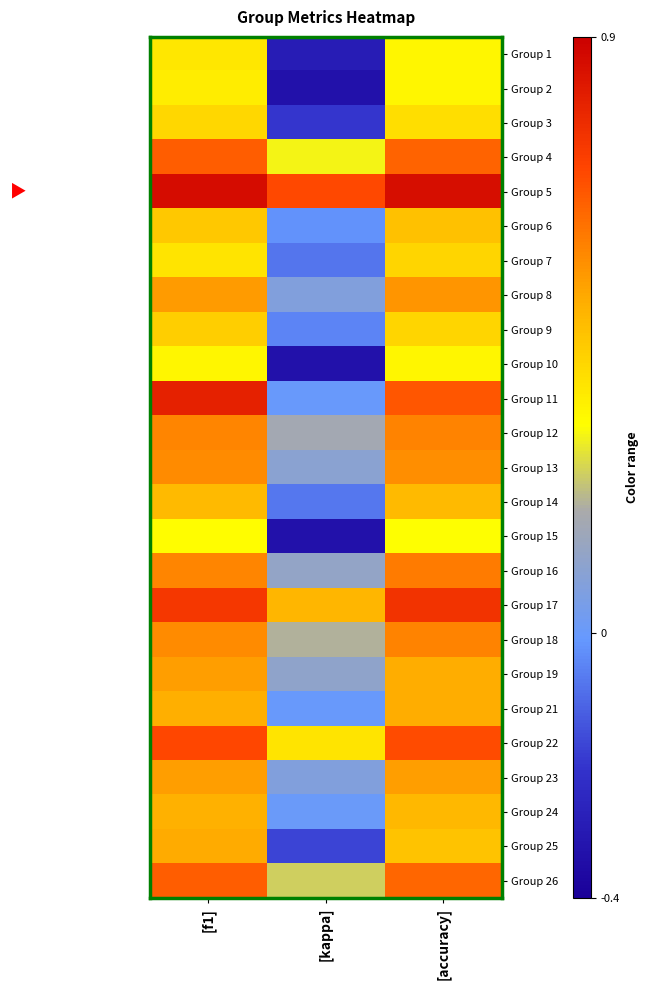

Reading left to right, extract all data points from this chart.

Group 1: [f1]=0.4	[kappa]=-0.3	[accuracy]=0.3
Group 2: [f1]=0.4	[kappa]=-0.3	[accuracy]=0.3
Group 3: [f1]=0.4	[kappa]=-0.2	[accuracy]=0.4
Group 4: [f1]=0.7	[kappa]=0.3	[accuracy]=0.6
Group 5: [f1]=0.9	[kappa]=0.7	[accuracy]=0.9
Group 6: [f1]=0.4	[kappa]=-0.0	[accuracy]=0.5
Group 7: [f1]=0.4	[kappa]=-0.1	[accuracy]=0.4
Group 8: [f1]=0.5	[kappa]=0.1	[accuracy]=0.5
Group 9: [f1]=0.4	[kappa]=-0.0	[accuracy]=0.4
Group 10: [f1]=0.3	[kappa]=-0.3	[accuracy]=0.3
Group 11: [f1]=0.8	[kappa]=0.0	[accuracy]=0.7
Group 12: [f1]=0.6	[kappa]=0.2	[accuracy]=0.6
Group 13: [f1]=0.6	[kappa]=0.1	[accuracy]=0.6
Group 14: [f1]=0.5	[kappa]=-0.1	[accuracy]=0.5
Group 15: [f1]=0.3	[kappa]=-0.3	[accuracy]=0.3
Group 16: [f1]=0.6	[kappa]=0.1	[accuracy]=0.6
Group 17: [f1]=0.7	[kappa]=0.5	[accuracy]=0.8
Group 18: [f1]=0.6	[kappa]=0.2	[accuracy]=0.6
Group 19: [f1]=0.5	[kappa]=0.1	[accuracy]=0.5
Group 21: [f1]=0.5	[kappa]=0.0	[accuracy]=0.5
Group 22: [f1]=0.7	[kappa]=0.4	[accuracy]=0.7
Group 23: [f1]=0.5	[kappa]=0.1	[accuracy]=0.5
Group 24: [f1]=0.5	[kappa]=0.0	[accuracy]=0.5
Group 25: [f1]=0.5	[kappa]=-0.2	[accuracy]=0.5
Group 26: [f1]=0.7	[kappa]=0.2	[accuracy]=0.6